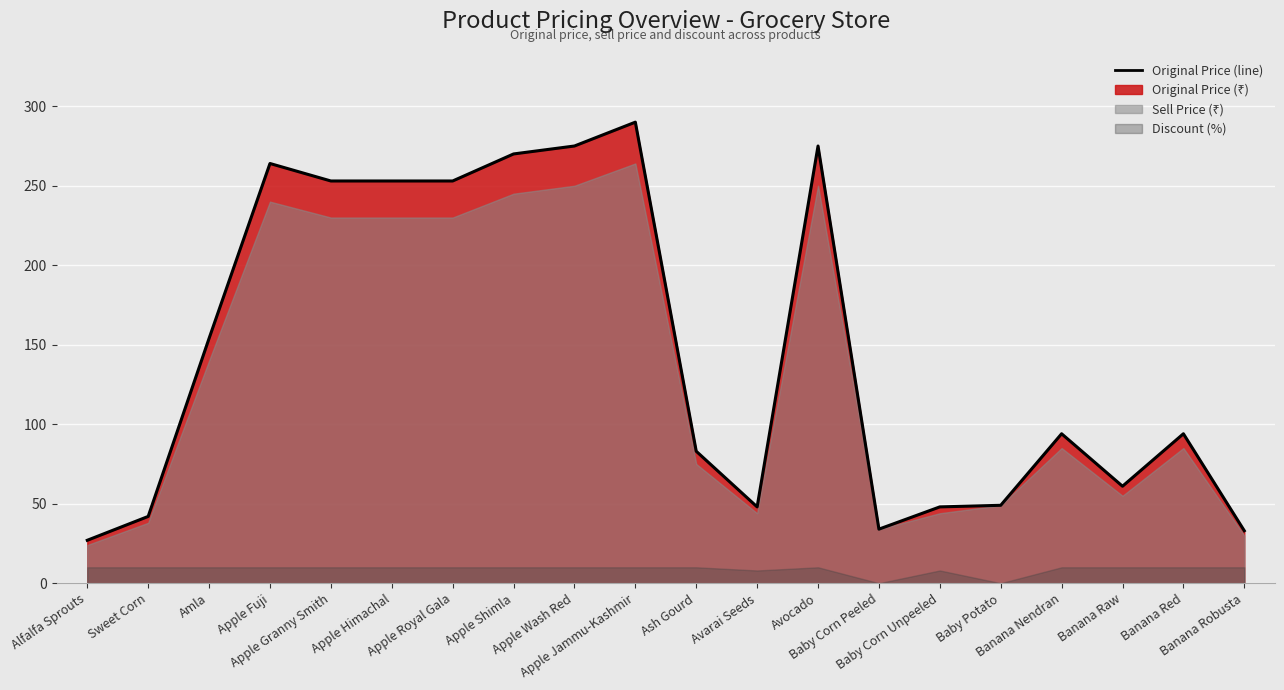

Rank the categories by value from highest to lowest.

Apple Jammu-Kashmir, Apple Wash Red, Avocado, Apple Shimla, Apple Fuji, Apple Granny Smith, Apple Himachal, Apple Royal Gala, Amla, Banana Nendran, Banana Red, Ash Gourd, Banana Raw, Baby Potato, Avarai Seeds, Baby Corn Unpeeled, Sweet Corn, Baby Corn Peeled, Banana Robusta, Alfalfa Sprouts